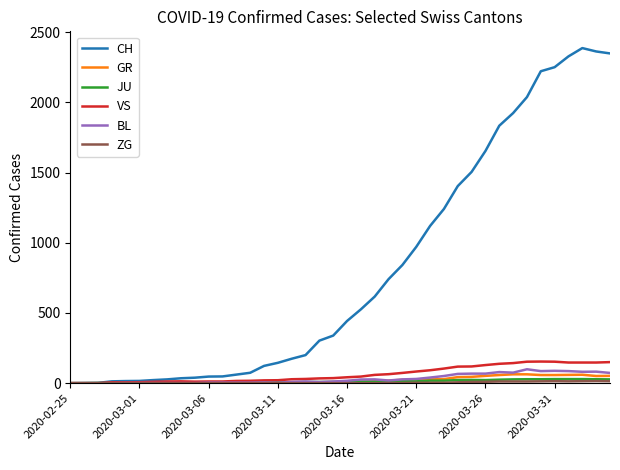

What is the maximum value for BL?

99